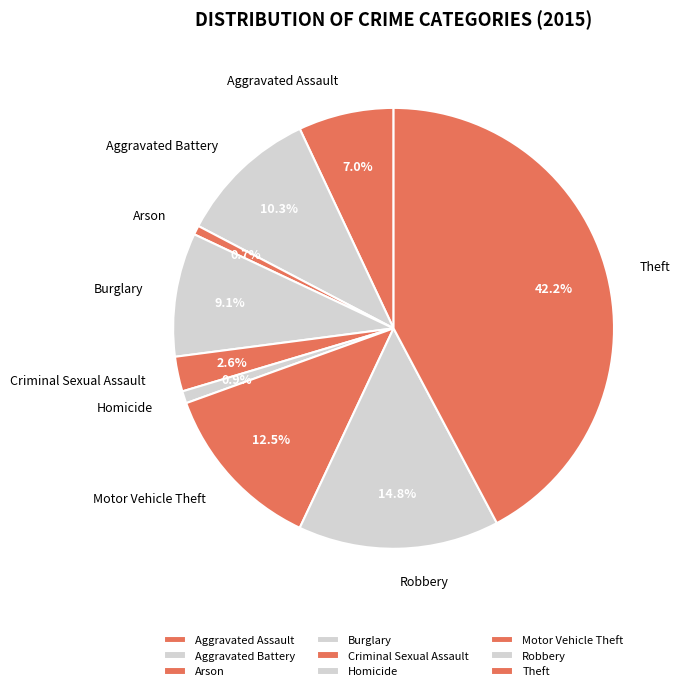

Which slice is the largest?

Theft